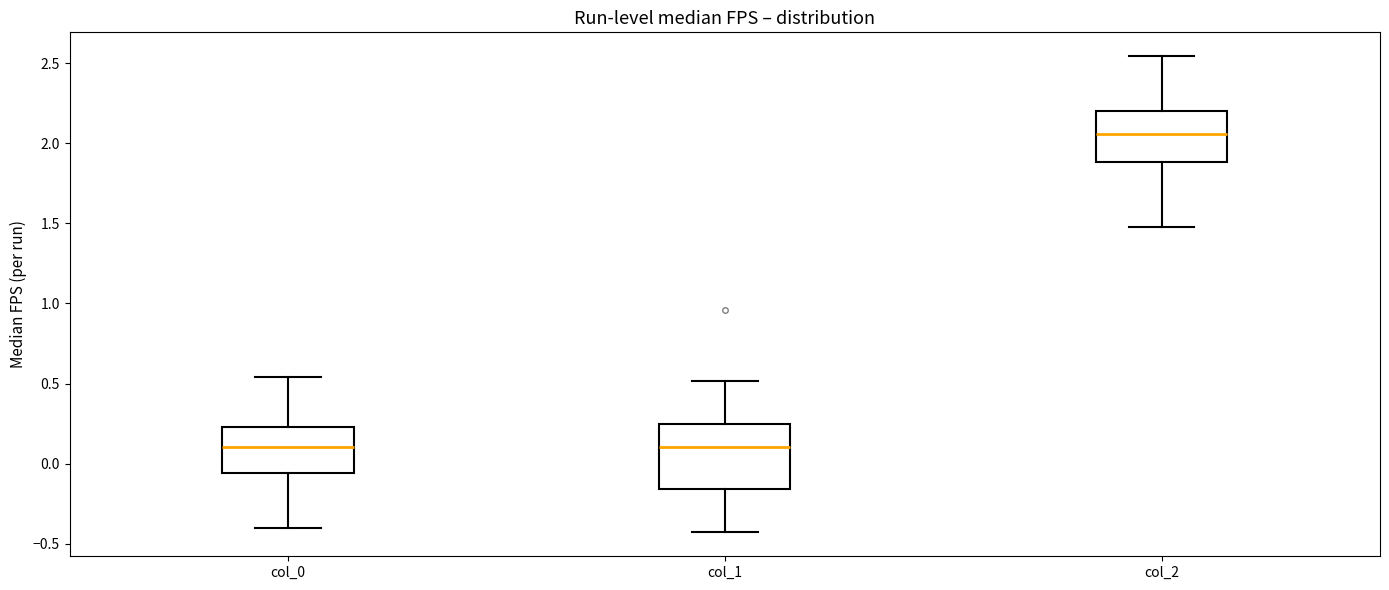

Reading left to right, read every box against the y-axis: the position of its median line, the range the box covers, and the ends of its whiskers. The values are not printed on the chart, so give them approximately, as read against the axis.

col_0: median 0.10, box -0.05 to 0.25, whiskers -0.40 to 0.55
col_1: median 0.10, box -0.15 to 0.25, whiskers -0.45 to 0.50
col_2: median 2.05, box 1.90 to 2.20, whiskers 1.50 to 2.55